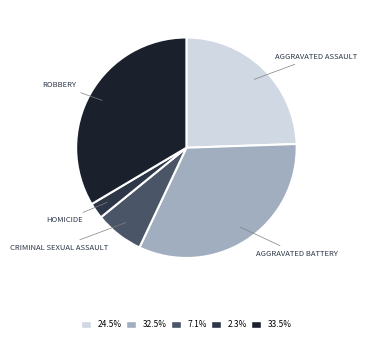

Does any single category account for the majority?

No